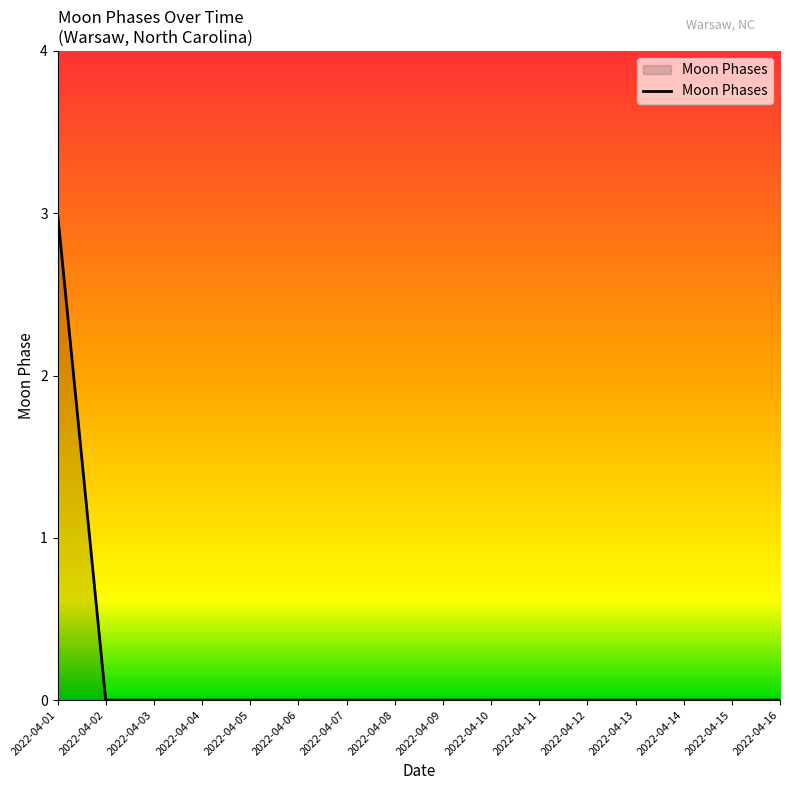

What is the difference between the maximum and minimum values?

3